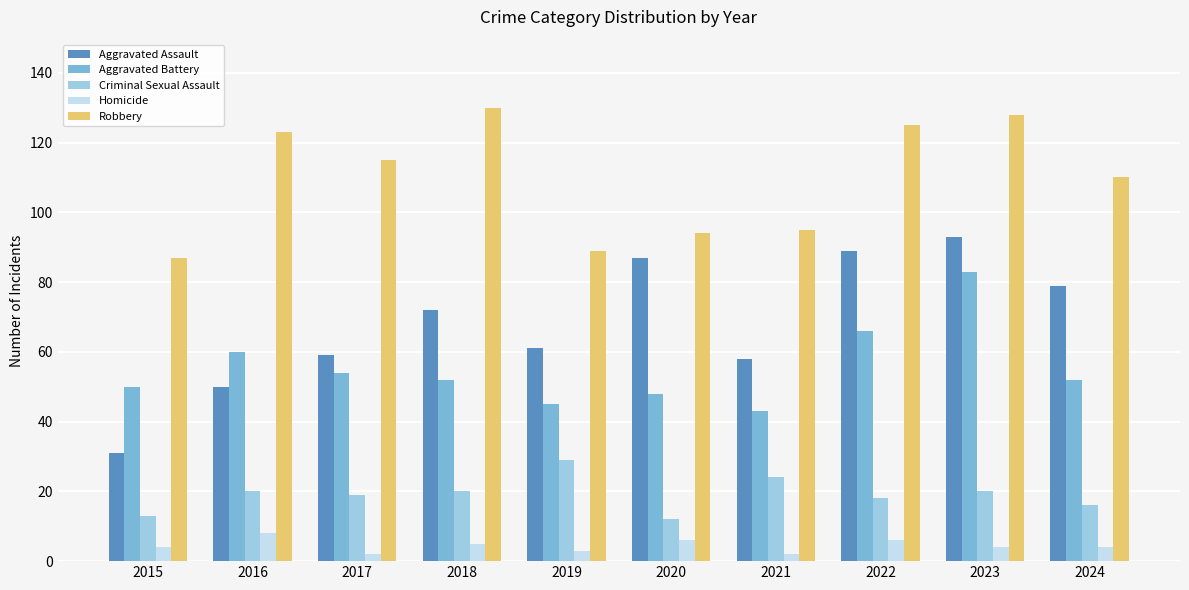

The value of Aggravated Battery at 2024 is 80. True or false?

False